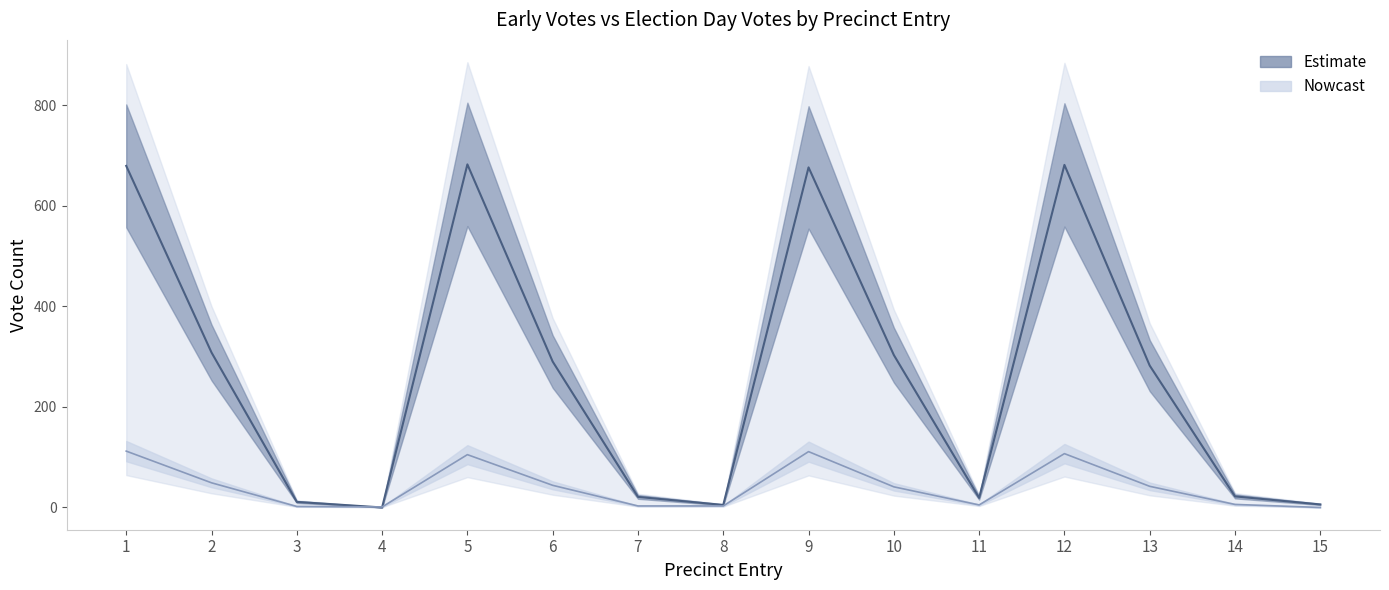

Does the chart display data point markers on the line(s)?

No